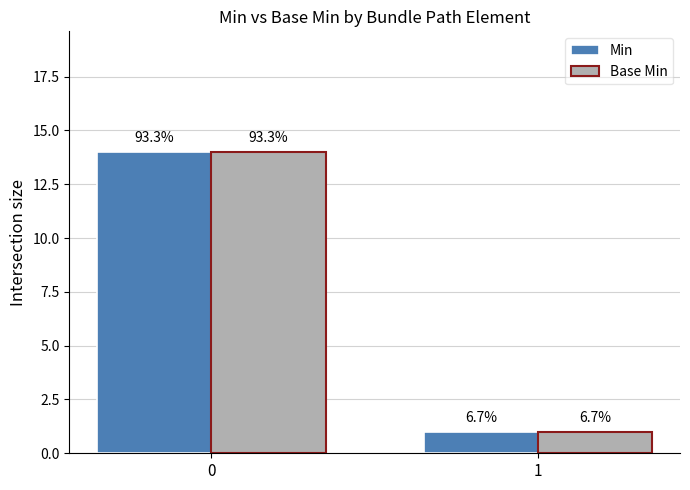

Reading left to right, transcribe all the data shown in this chart.

Min: 0=14	1=1
Base Min: 0=14	1=1